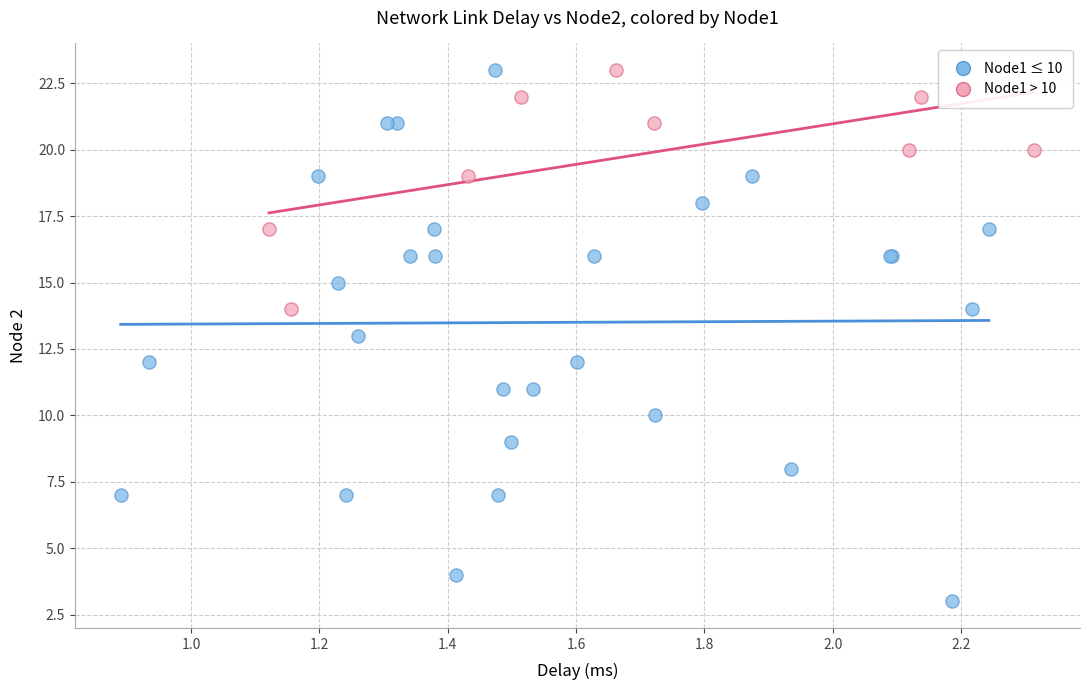

Which series has the largest Y range (max minus min)?

Node1 ≤ 10